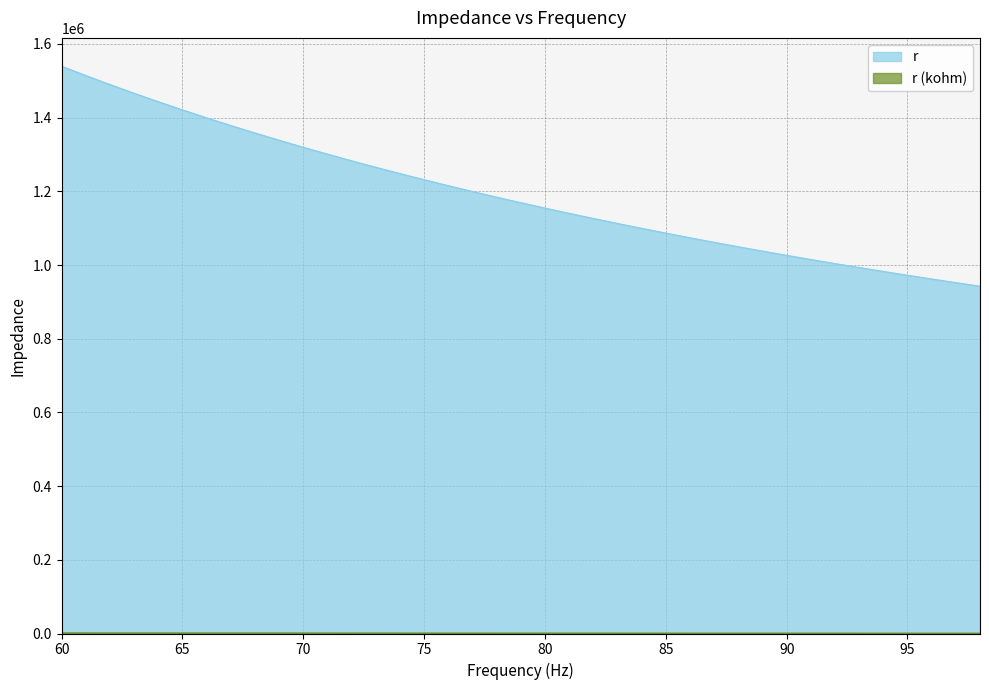

Between 86 and 65, which is larger?

65